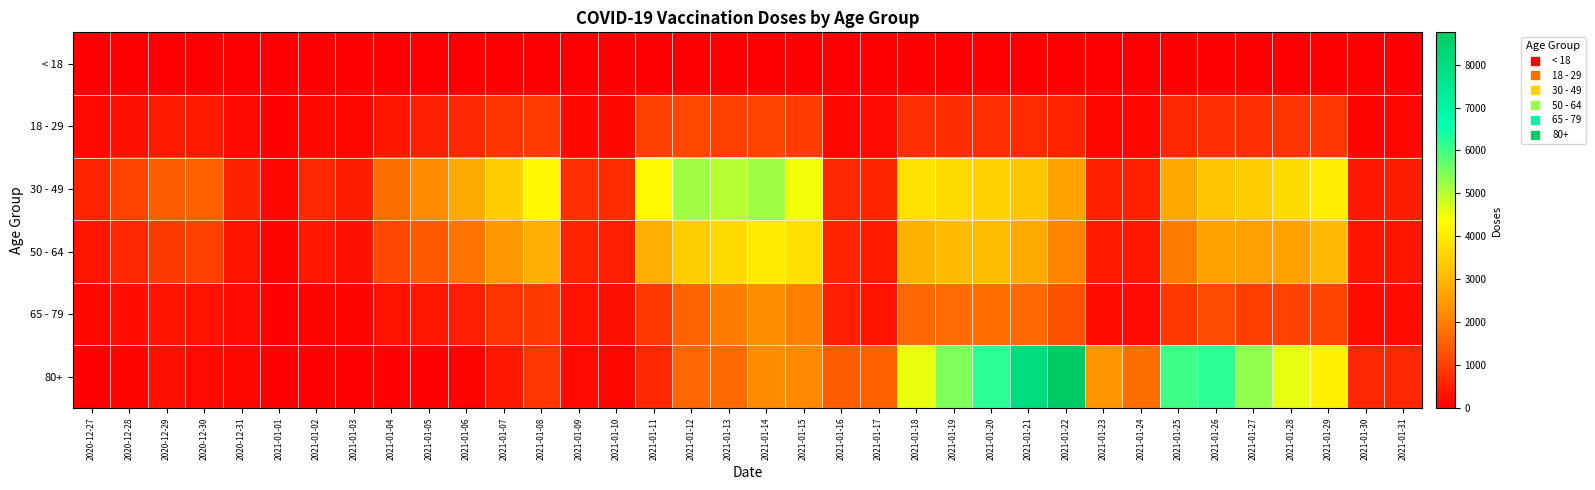

How many categories are shown in the chart?

36